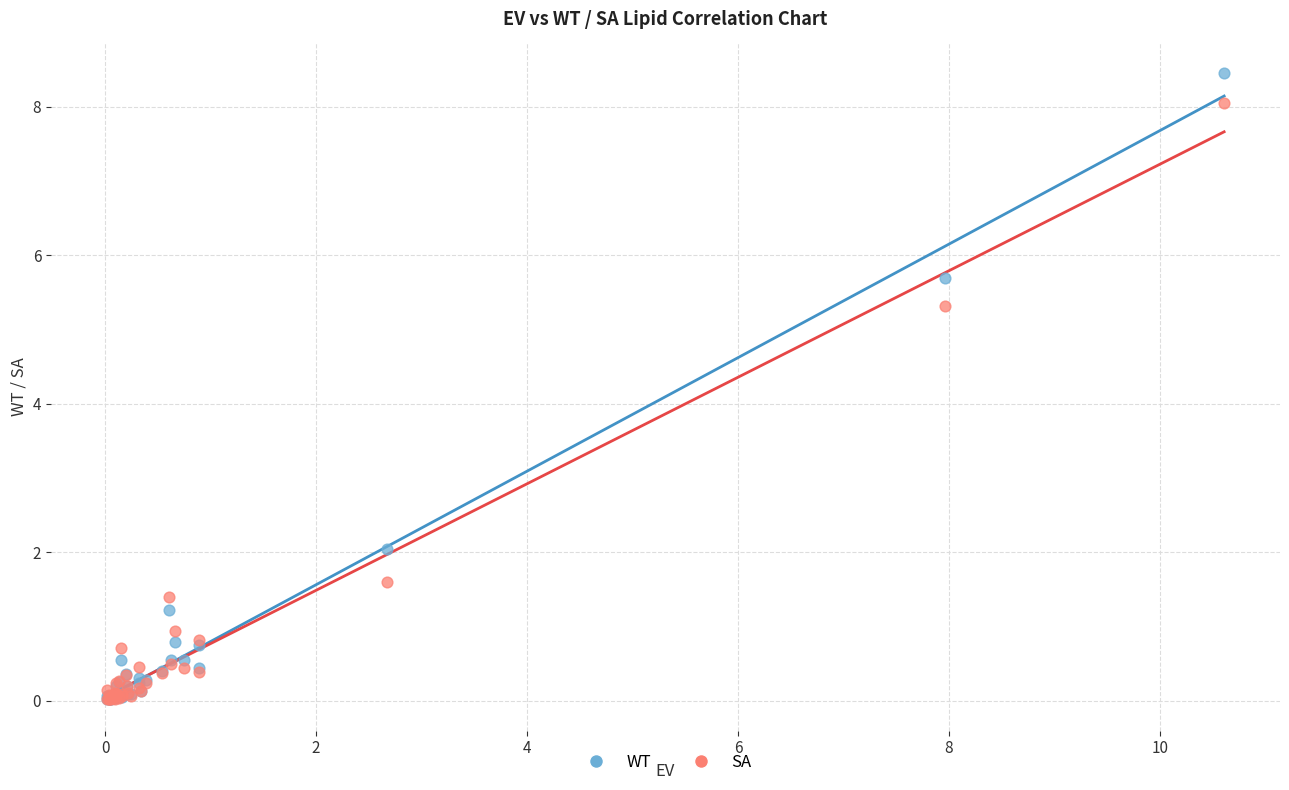

Which series has the largest Y range (max minus min)?

WT